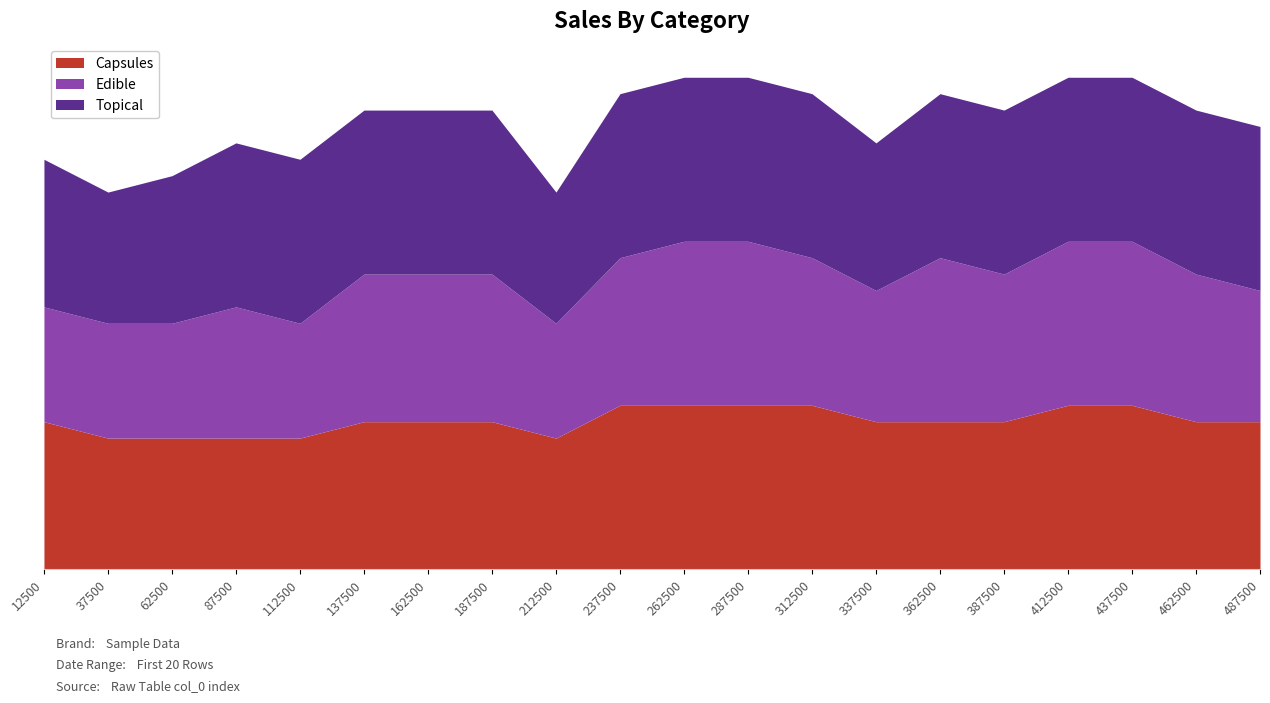

Which series ends up on top after the final intersection of Topical and Capsules?

Capsules